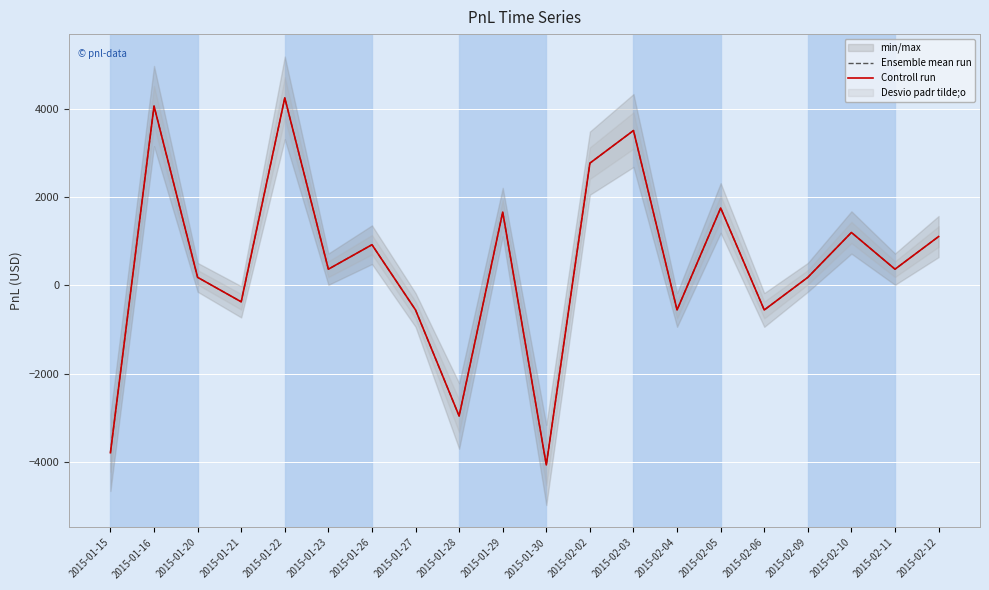

What is the difference between the second highest and minimum values in the Ensemble mean run series?

8140.0